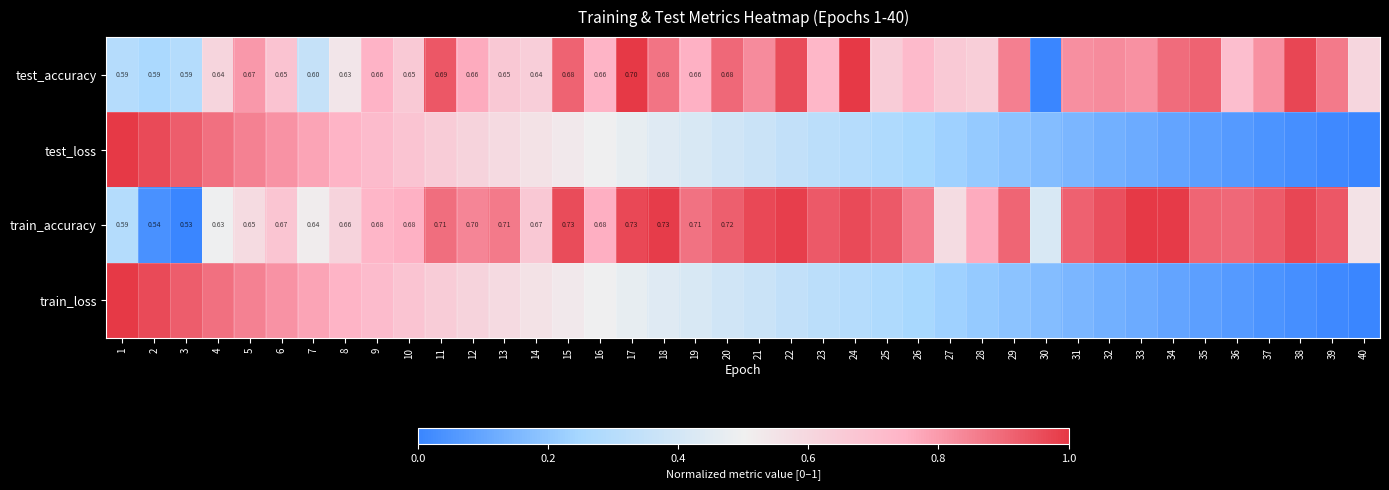

Count the number of categories in the chart.

40